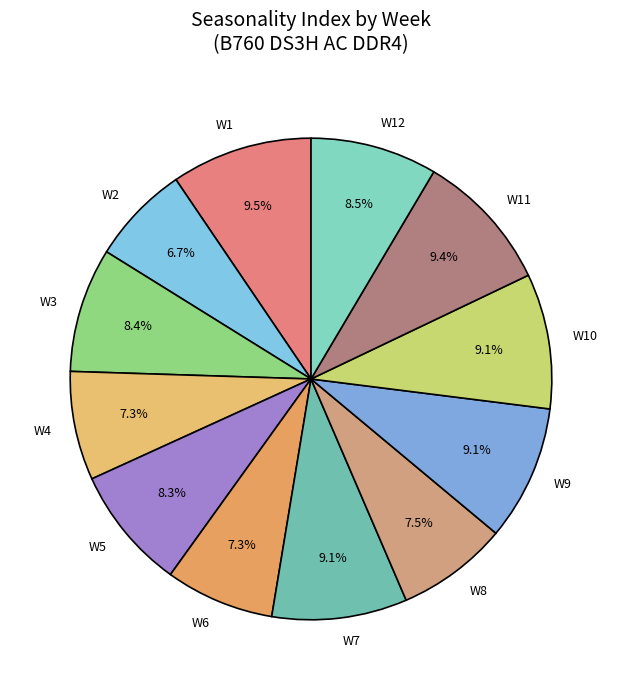

Which category has the smallest portion of the pie?

W2